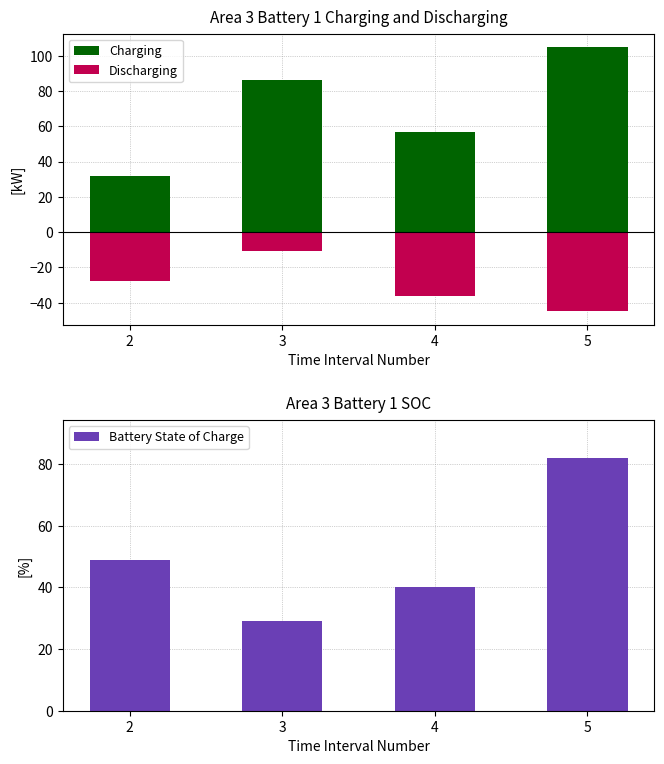

What are all the series names shown in the legend?

Charging, Discharging, Battery State of Charge